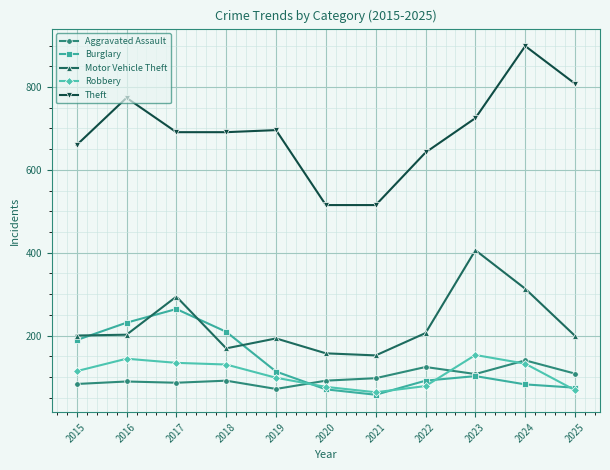

What is the value of the Robbery point at the 1st from the left?

114